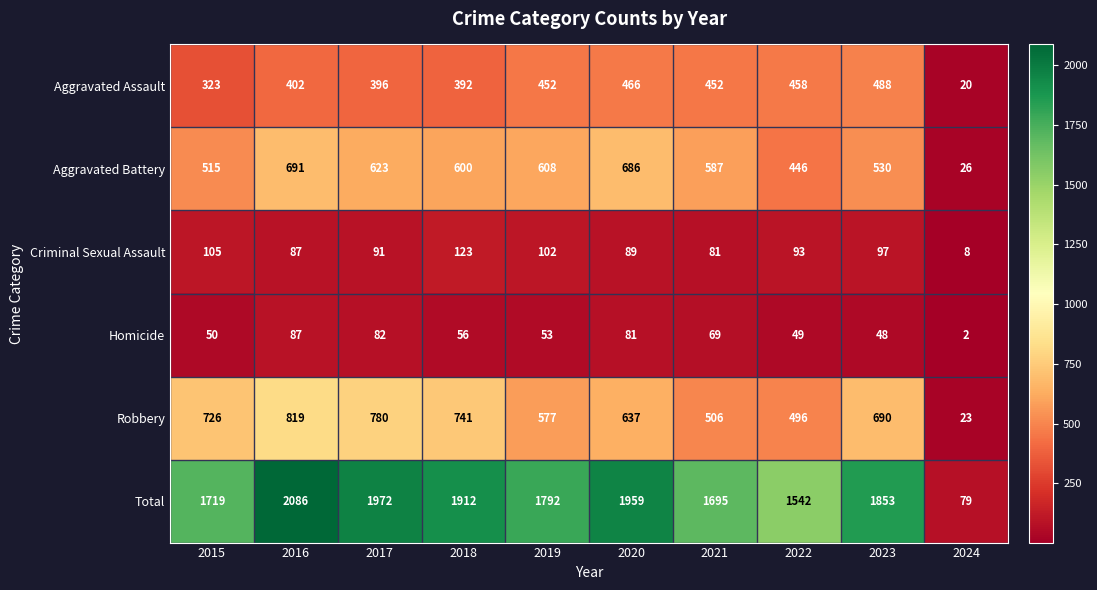

What is the sum of all Homicide values?

577